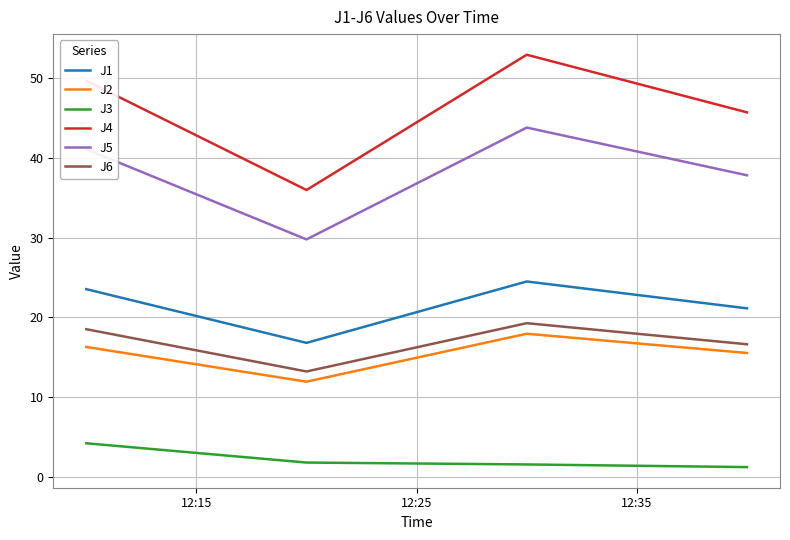

What is the difference between the maximum and minimum values in the J5 series?

14.0